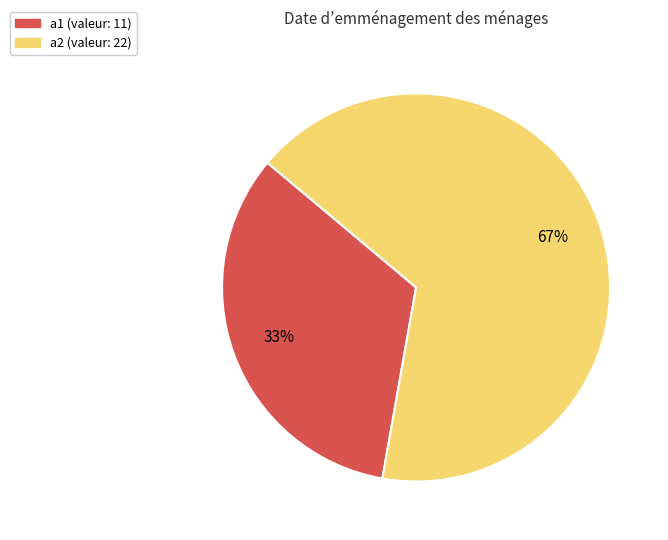

Rank the categories by value from lowest to highest.

a1, a2